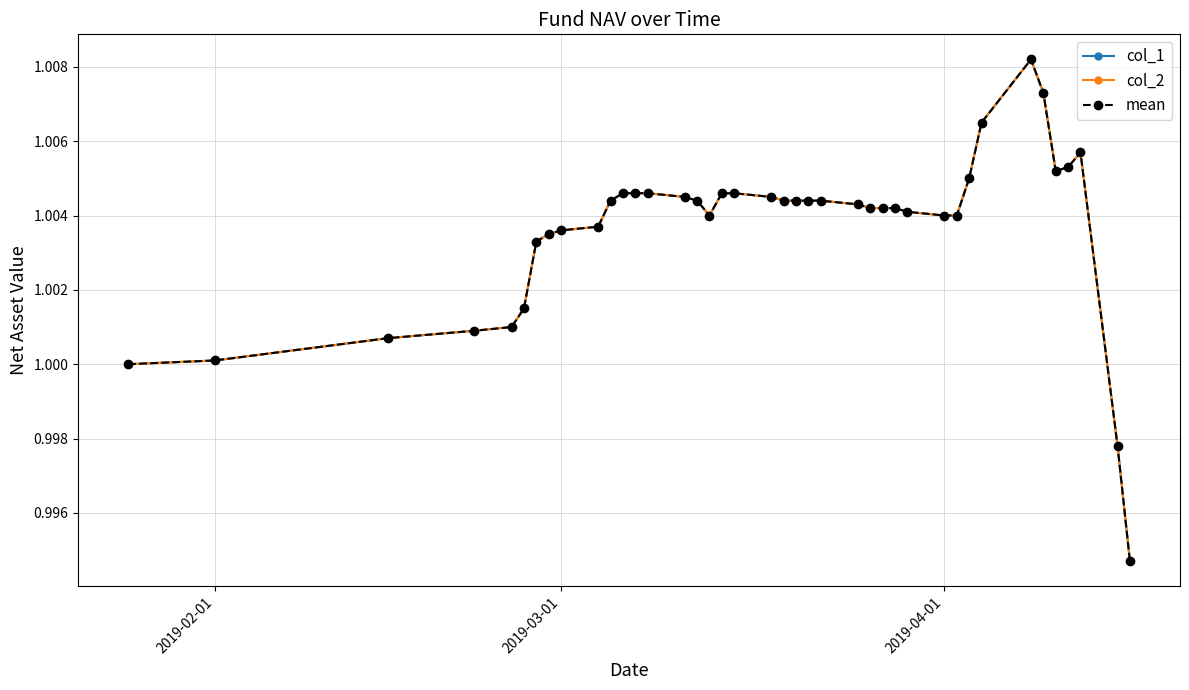

What is the average value of the col_2 series?

1.0